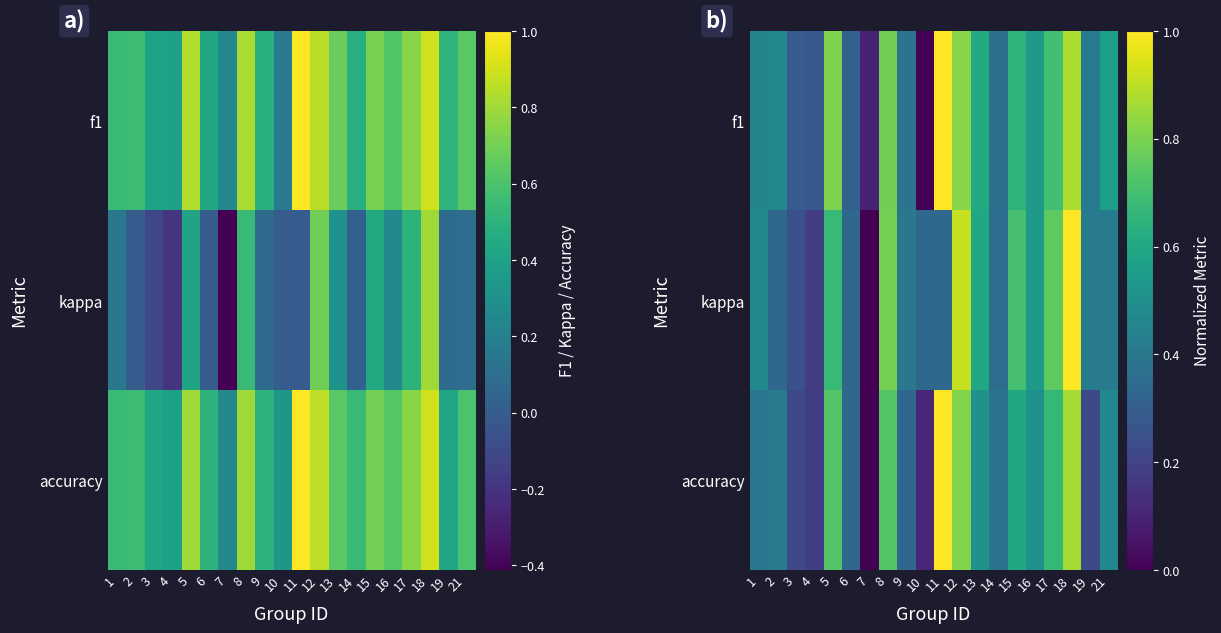

Is it true that accuracy equals 0.0 at 7?

True